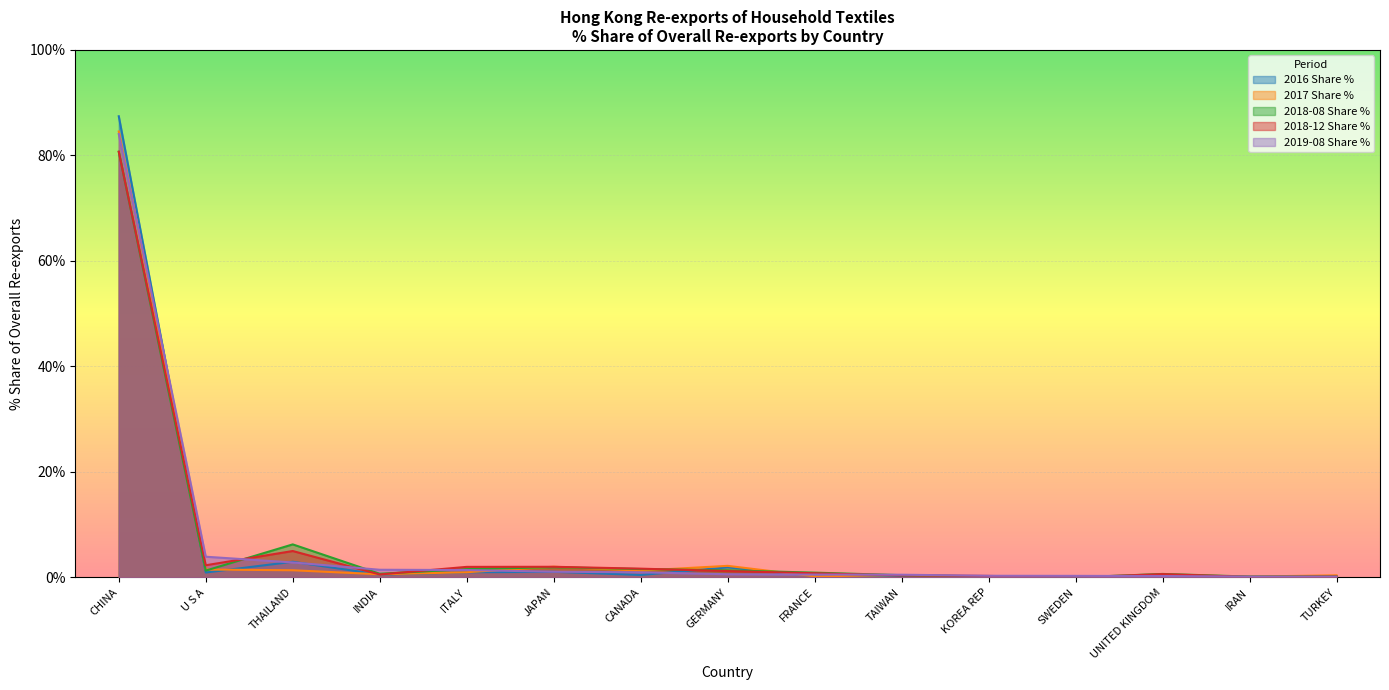

What is the average value of the 2016 Share % series?

6.5